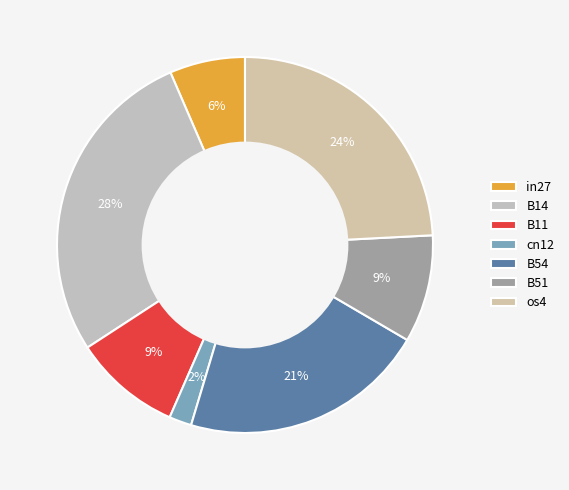

To the nearest percent, what portion does in27 represent?

6%